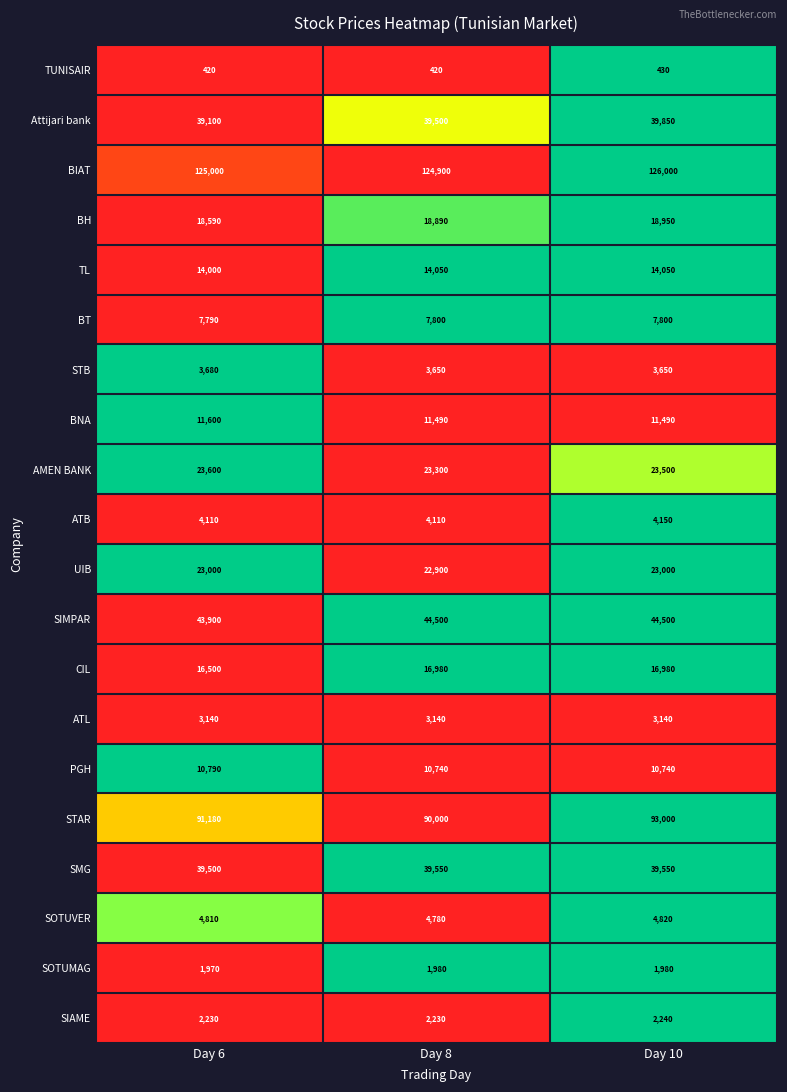

At Day 6, list the series in order from smallest to largest.

TUNISAIR, SOTUMAG, SIAME, ATL, STB, ATB, SOTUVER, BT, PGH, BNA, TL, CIL, BH, UIB, AMEN BANK, Attijari bank, SMG, SIMPAR, STAR, BIAT